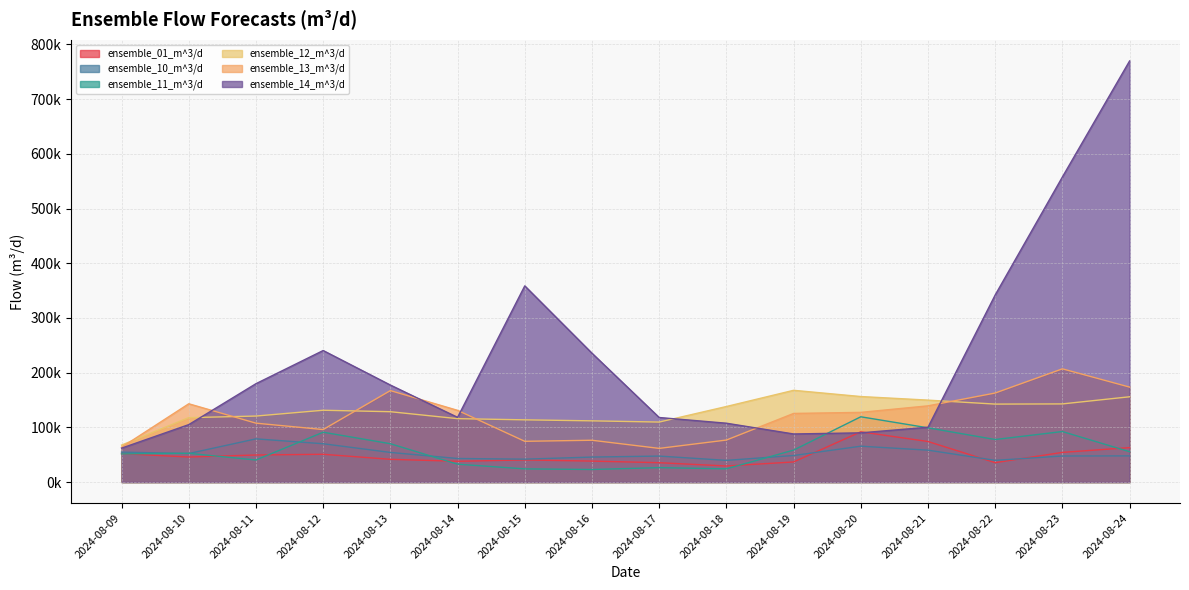

What is the sum of all ensemble_11_m^3/d values?

937522.3